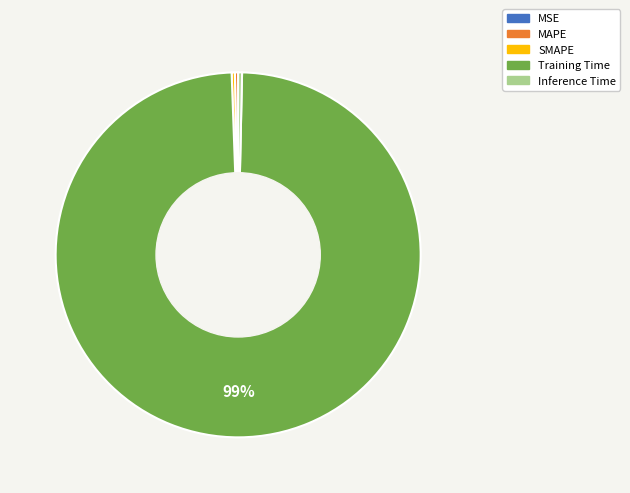

Which category has the biggest portion of the pie?

Training Time